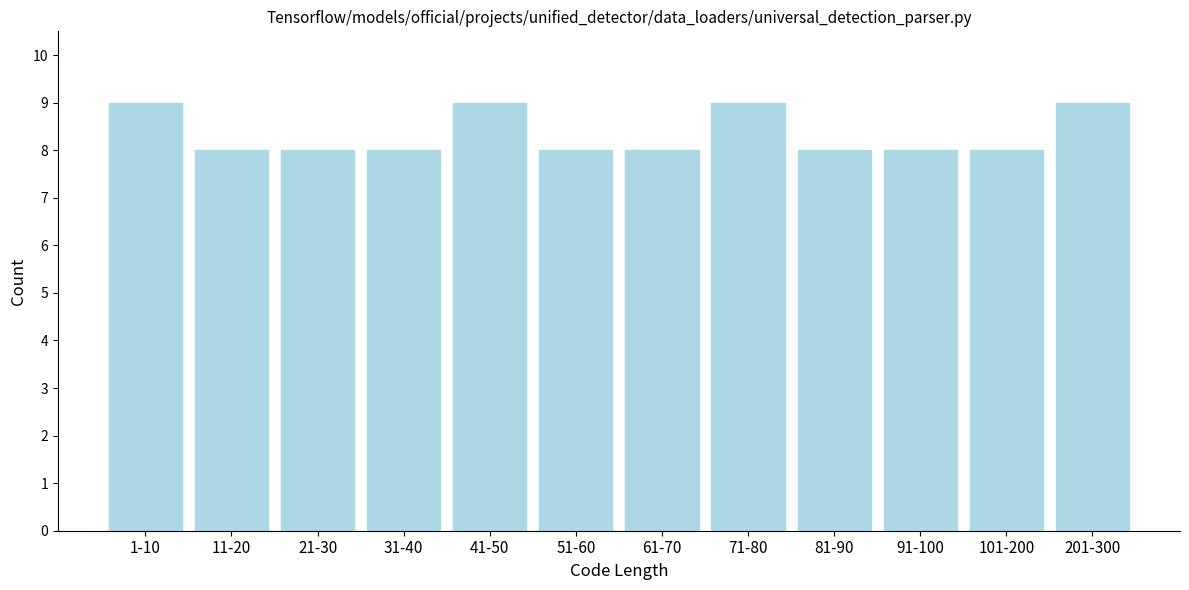

Reading right to left, transcribe all the data shown in this chart.

201-300=9	101-200=8	91-100=8	81-90=8	71-80=9	61-70=8	51-60=8	41-50=9	31-40=8	21-30=8	11-20=8	1-10=9